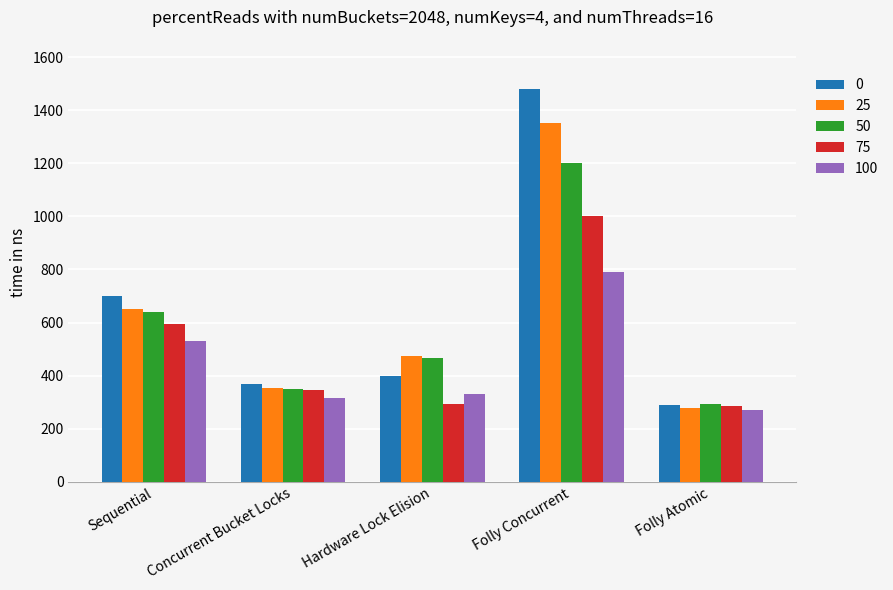

What is the spread (max minus min) of values at Folly Concurrent?

690